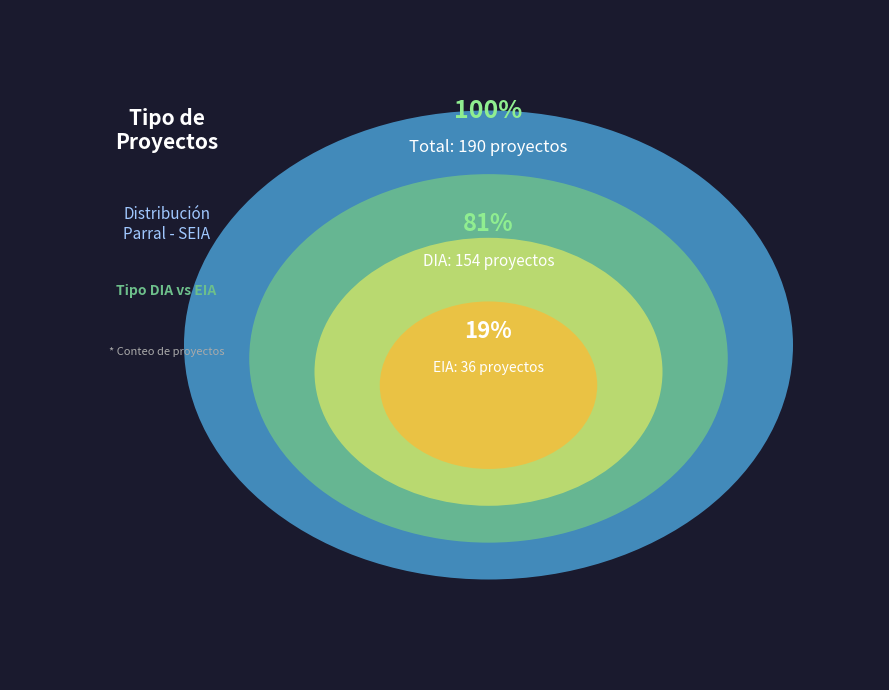

True or false: DIA accounts for 81% of the total.

True